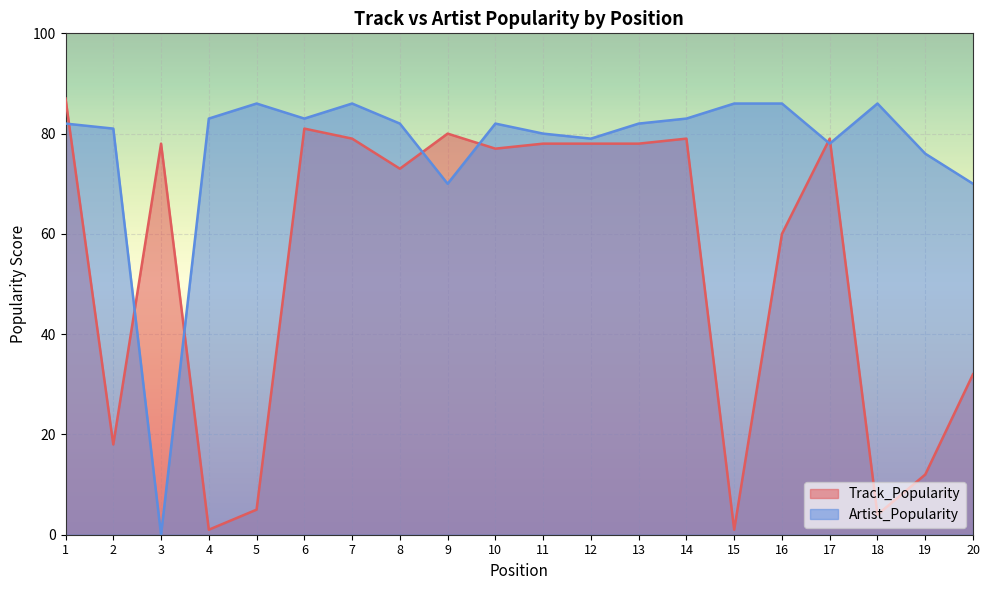

How many data points in Artist_Popularity are less than 82?

8